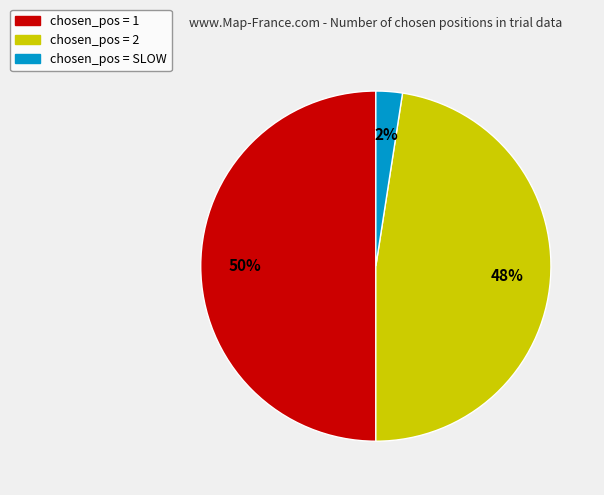

To the nearest percent, what is the average slice percentage?

33%